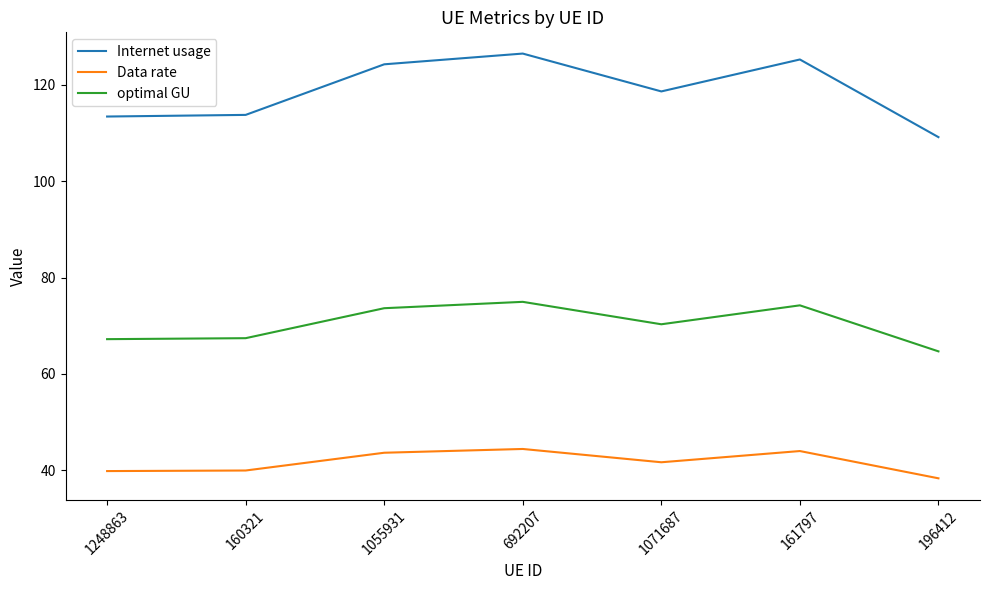

At which category is the sum across all series the highest?

692207